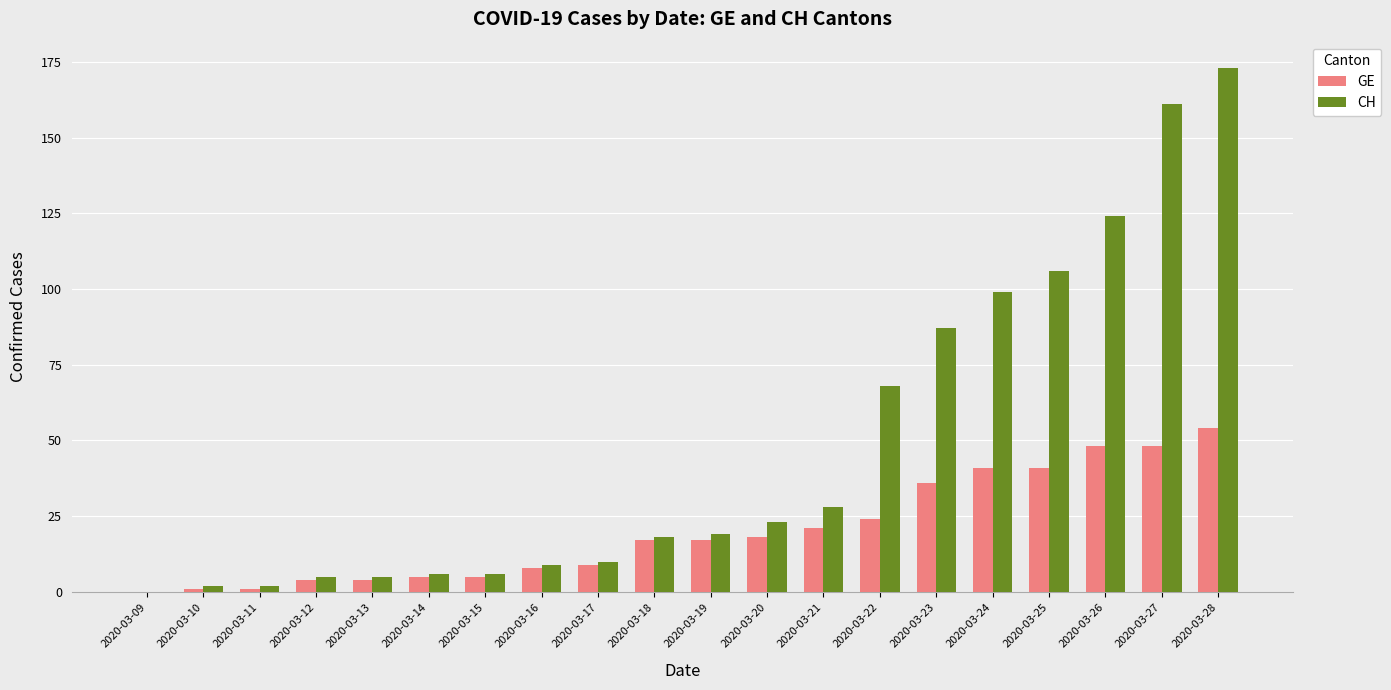

What is the total value across all series at 2020-03-26?

172